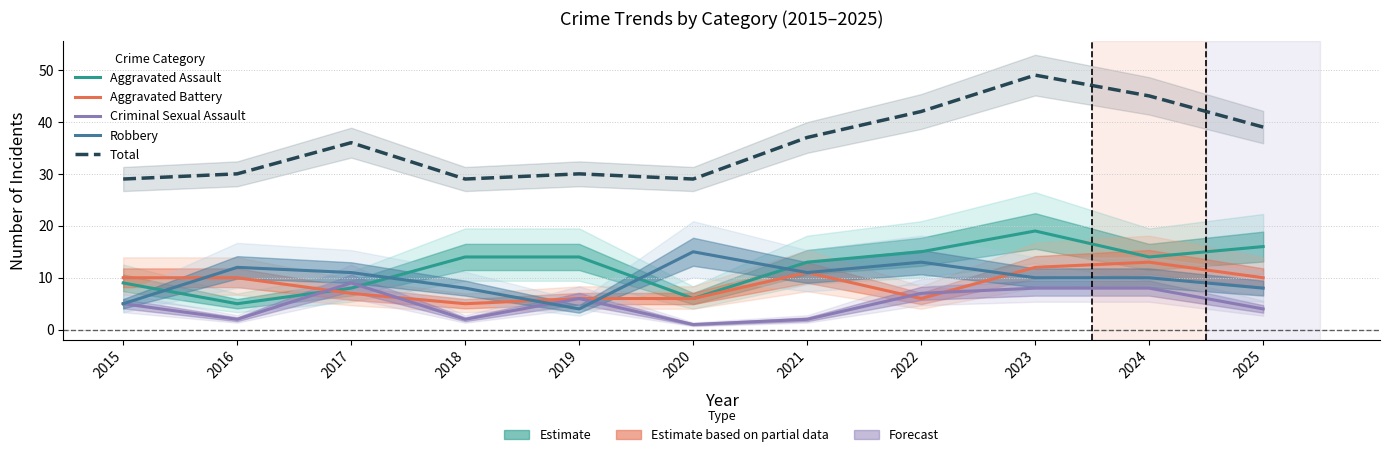

Reading left to right, transcribe all the data shown in this chart.

Aggravated Assault: 2015=9	2016=5	2017=8	2018=14	2019=14	2020=6	2021=13	2022=15	2023=19	2024=14	2025=16
Aggravated Battery: 2015=10	2016=10	2017=7	2018=5	2019=6	2020=6	2021=11	2022=6	2023=12	2024=13	2025=10
Criminal Sexual Assault: 2015=5	2016=2	2017=9	2018=2	2019=6	2020=1	2021=2	2022=7	2023=8	2024=8	2025=4
Robbery: 2015=5	2016=12	2017=11	2018=8	2019=4	2020=15	2021=11	2022=13	2023=10	2024=10	2025=8
Total: 2015=29	2016=30	2017=36	2018=29	2019=30	2020=29	2021=37	2022=42	2023=49	2024=45	2025=39